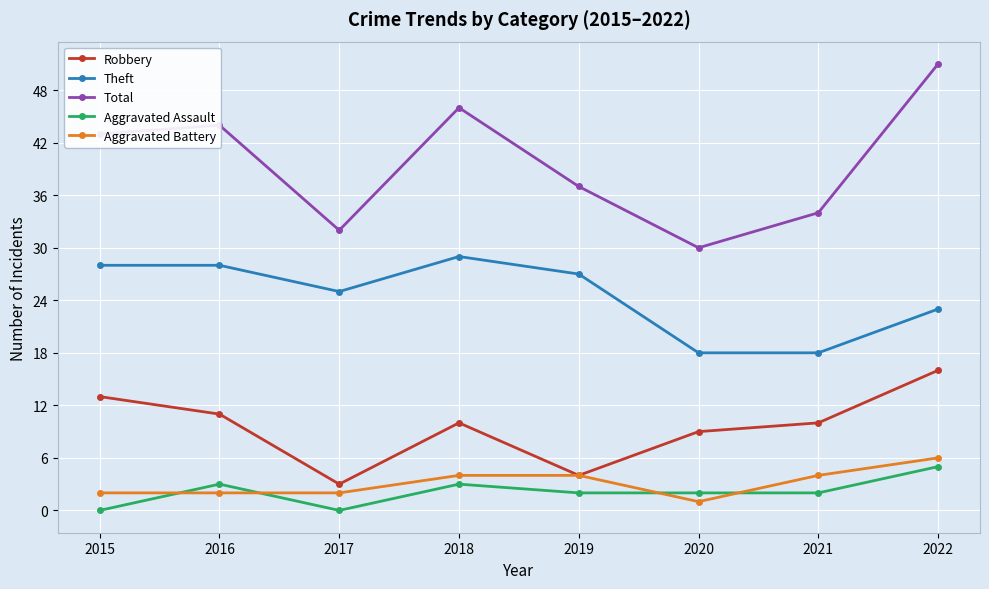

What is the difference between the highest and lowest values at 2020?

29